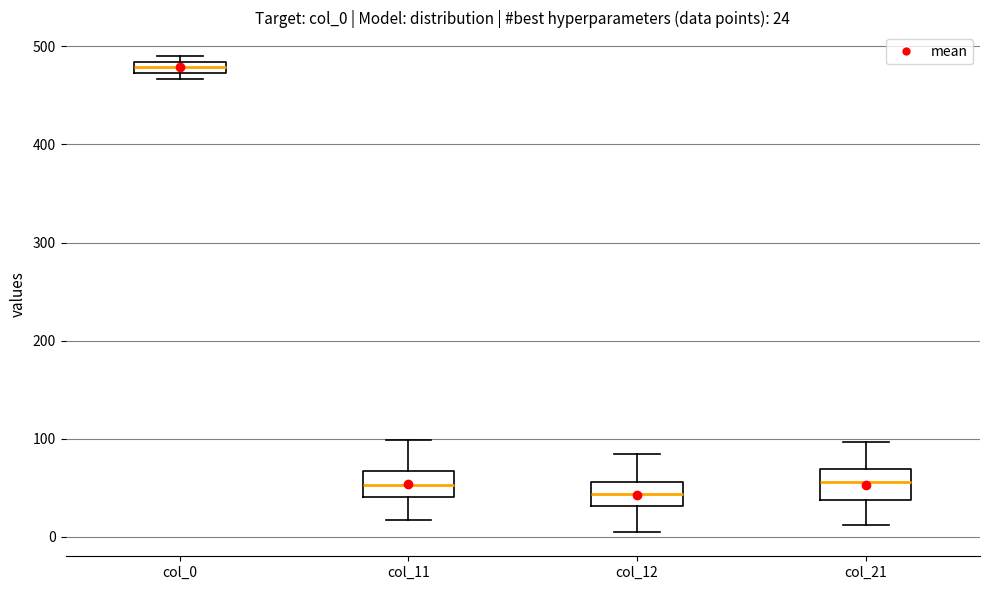

Which box has the highest median line?

col_0